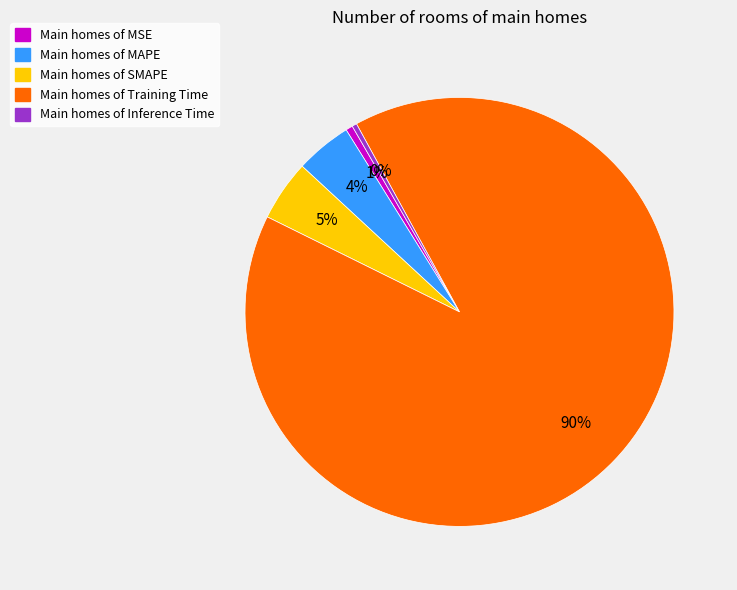

To the nearest percent, what is the average slice percentage?

20%